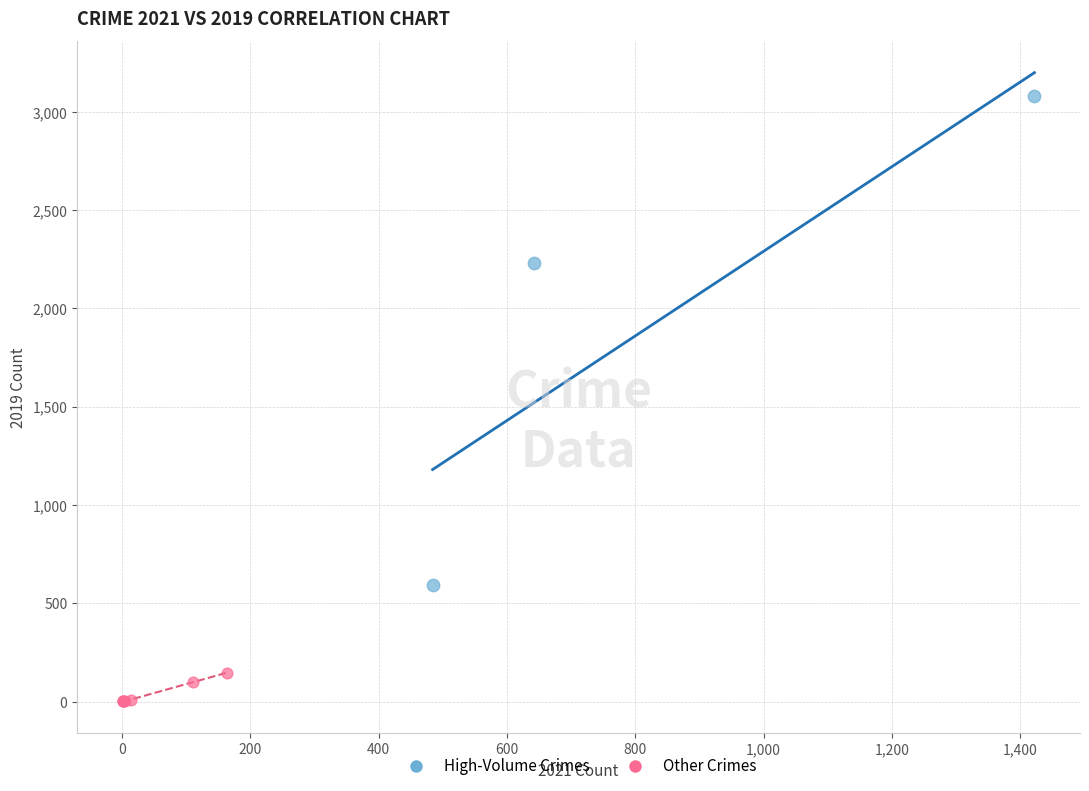

Which series has the widest spread of Y values?

High-Volume Crimes